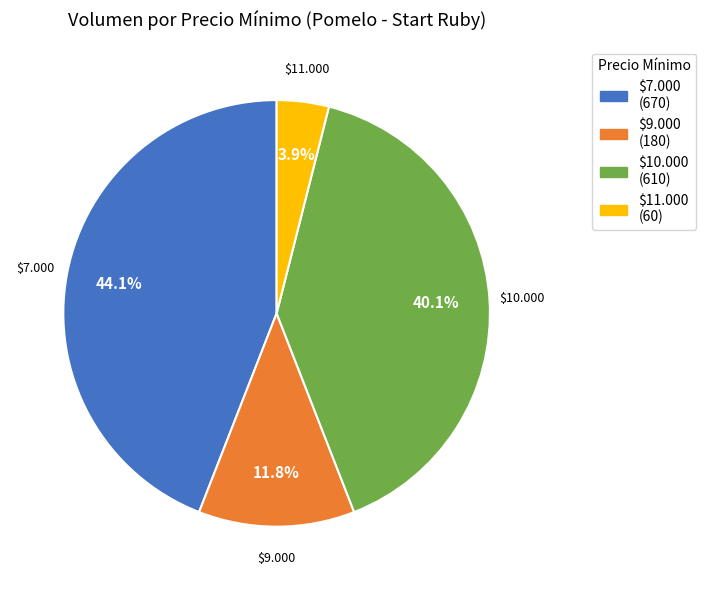

Is there any slice that represents more than half of the pie?

No